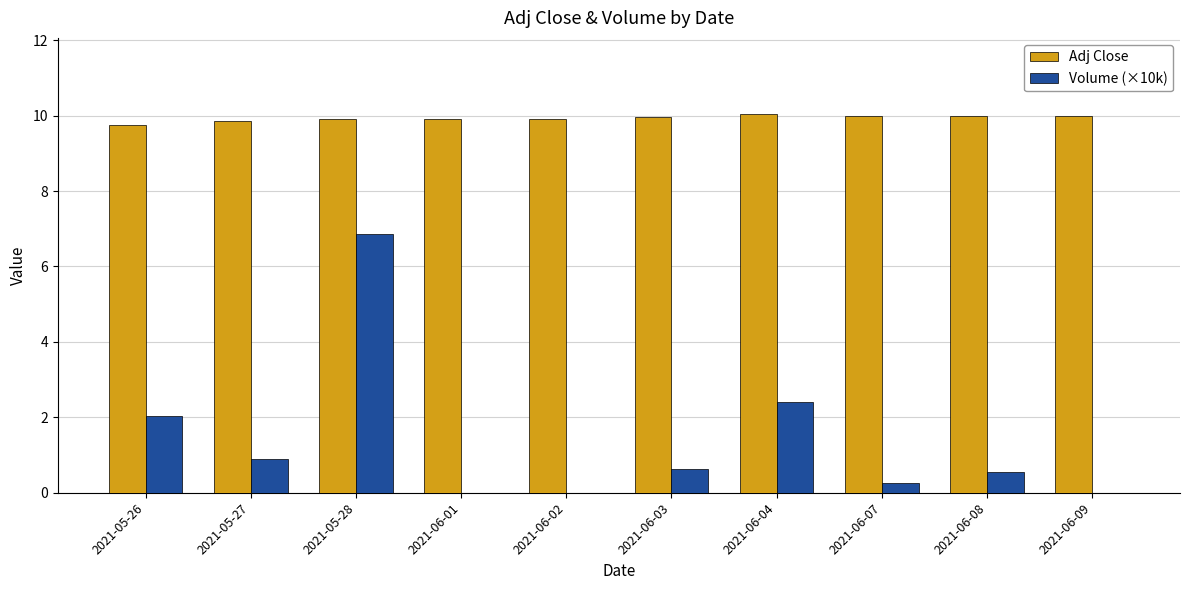

Which series has the largest total across all categories?

Adj Close